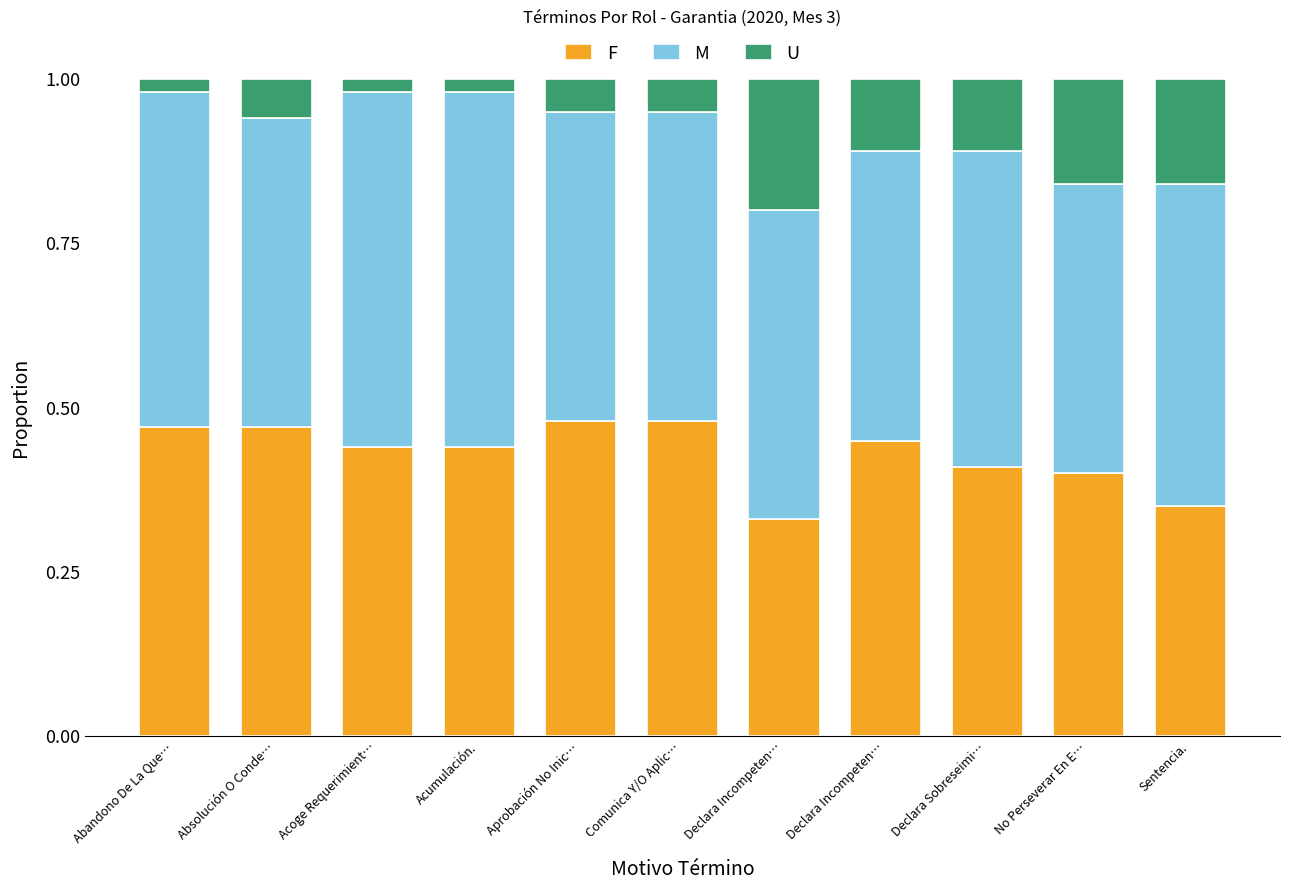

At which label is U closest to 0?

Abandono De La Que…